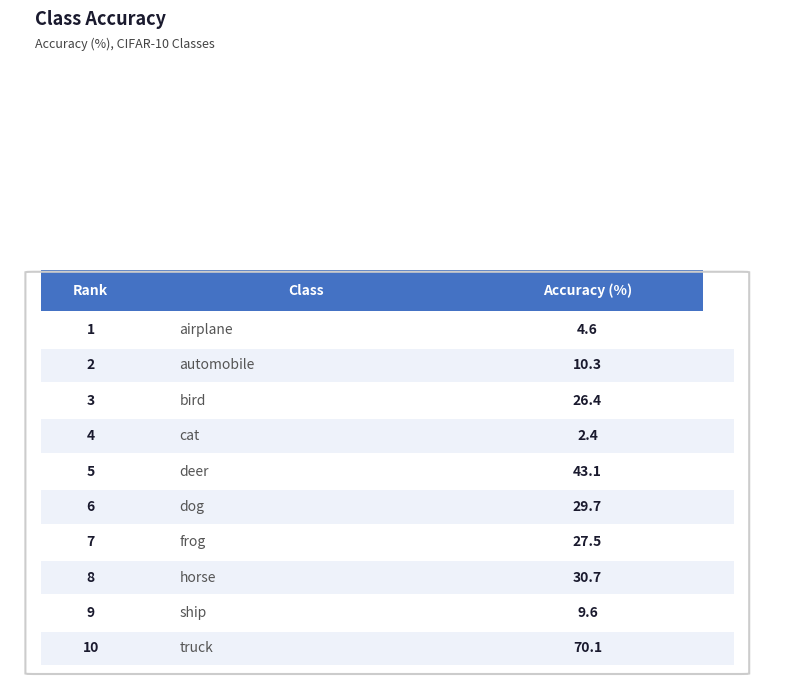

Rank the categories by value from lowest to highest.

cat, airplane, ship, automobile, bird, frog, dog, horse, deer, truck